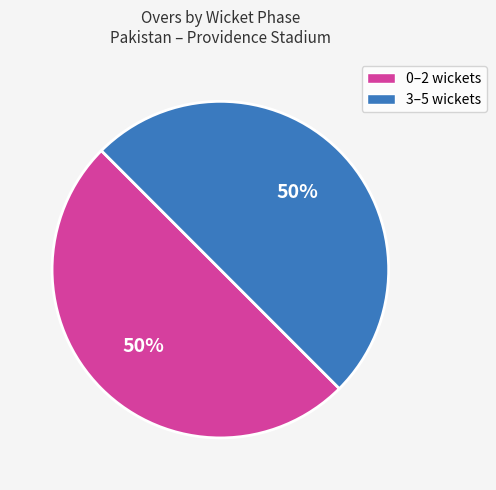

To the nearest percent, what is the average slice percentage?

50%